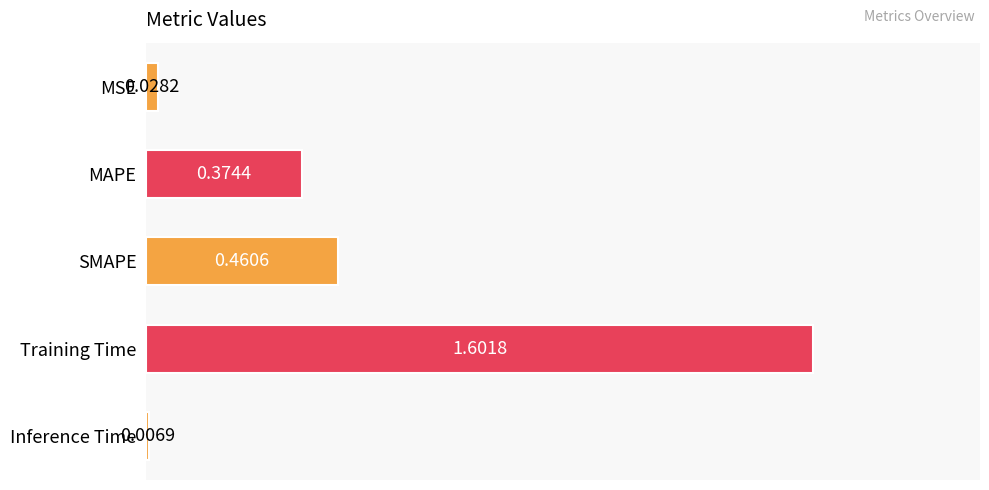

What is the change in value from MAPE to SMAPE?

+0.1